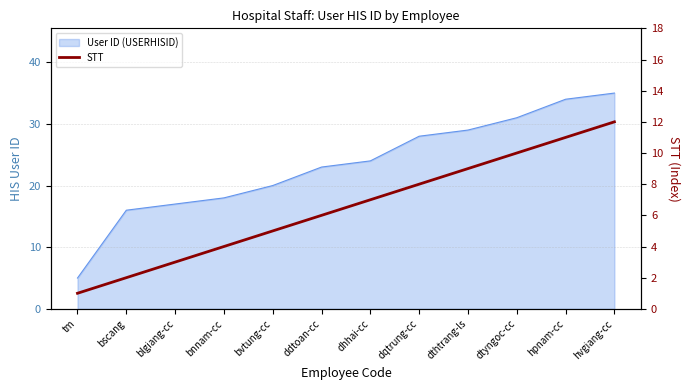

What is the sum of all values?

78